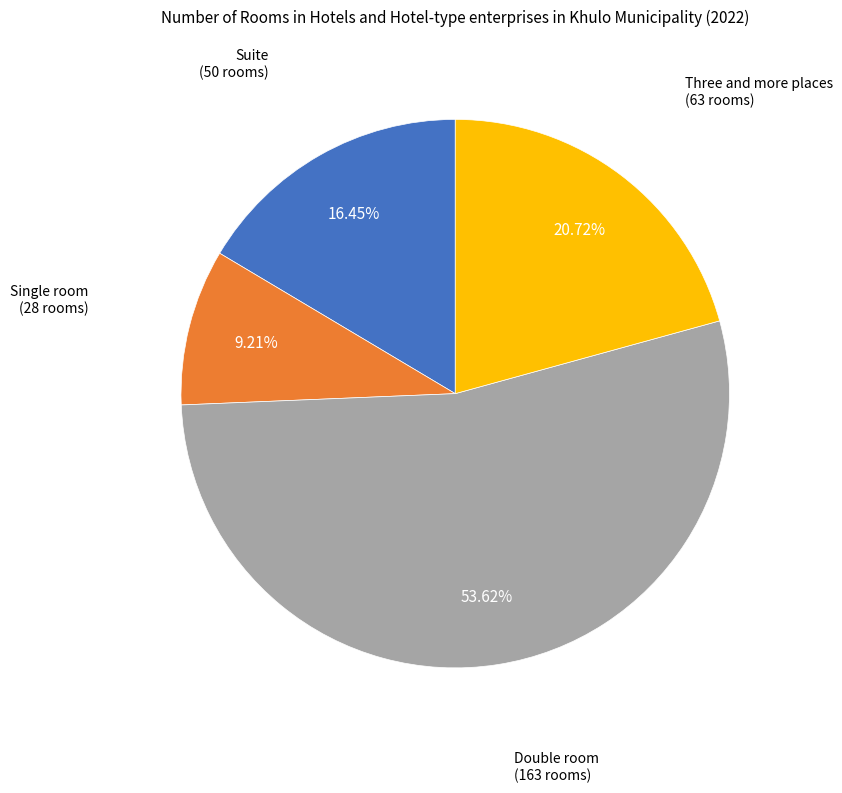

What is the majority slice?

Double room